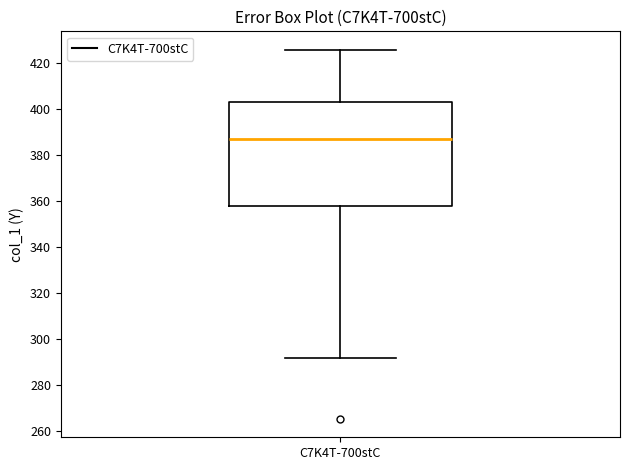

Where does the median line of the box for C7K4T-700stC sit on the y-axis? The values are not printed on the chart, so give them approximately, as read against the axis.

388